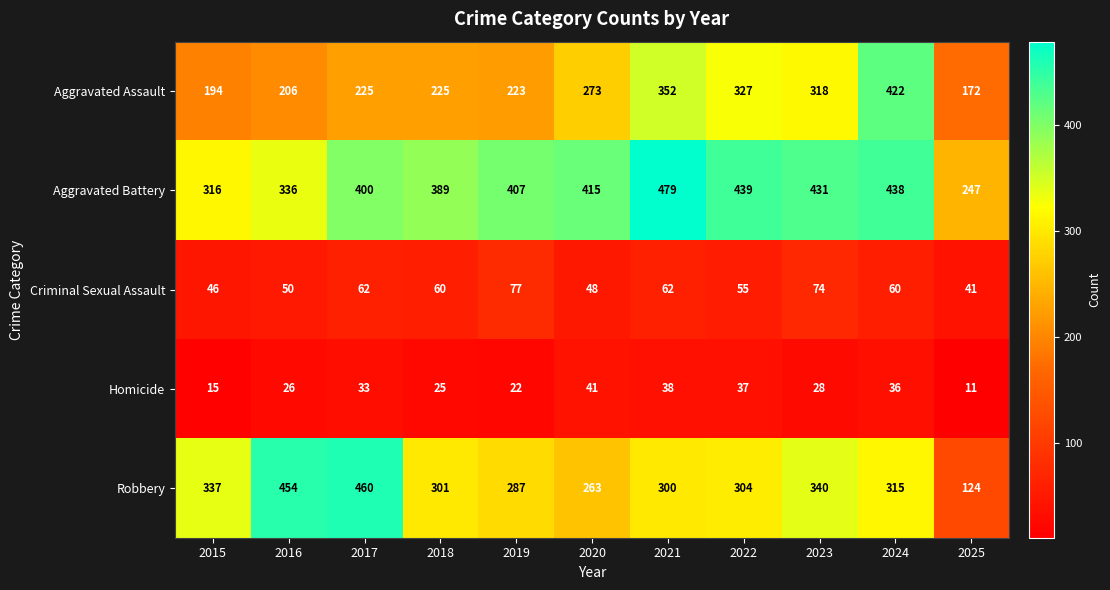

Rank the series at 2018 from highest to lowest value.

Aggravated Battery, Robbery, Aggravated Assault, Criminal Sexual Assault, Homicide